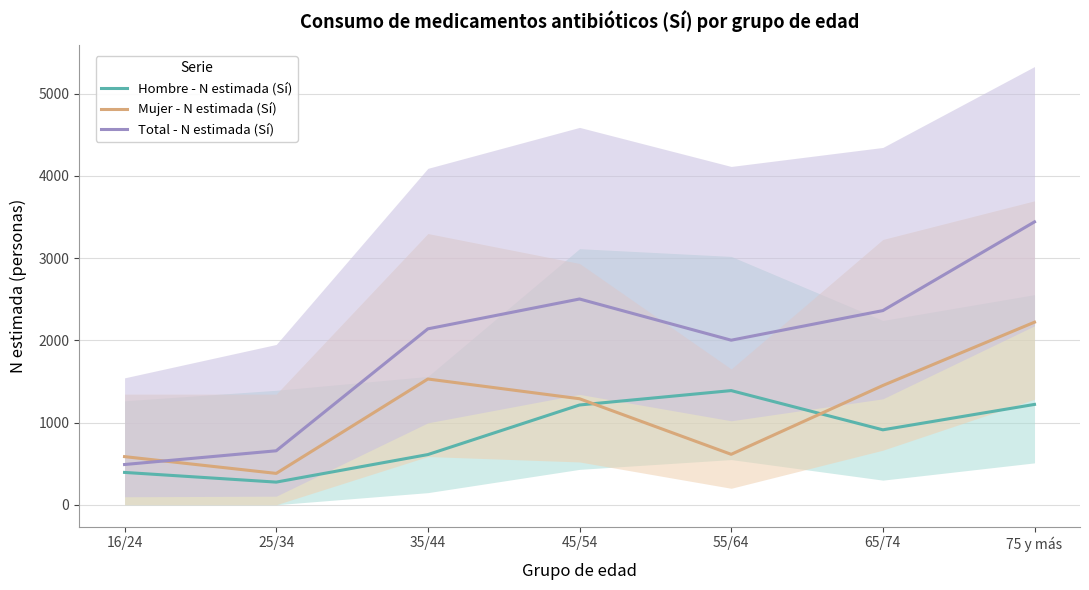

List the labels in order of Mujer - N estimada (Sí) value, largest first.

75 y más, 35/44, 65/74, 45/54, 55/64, 16/24, 25/34